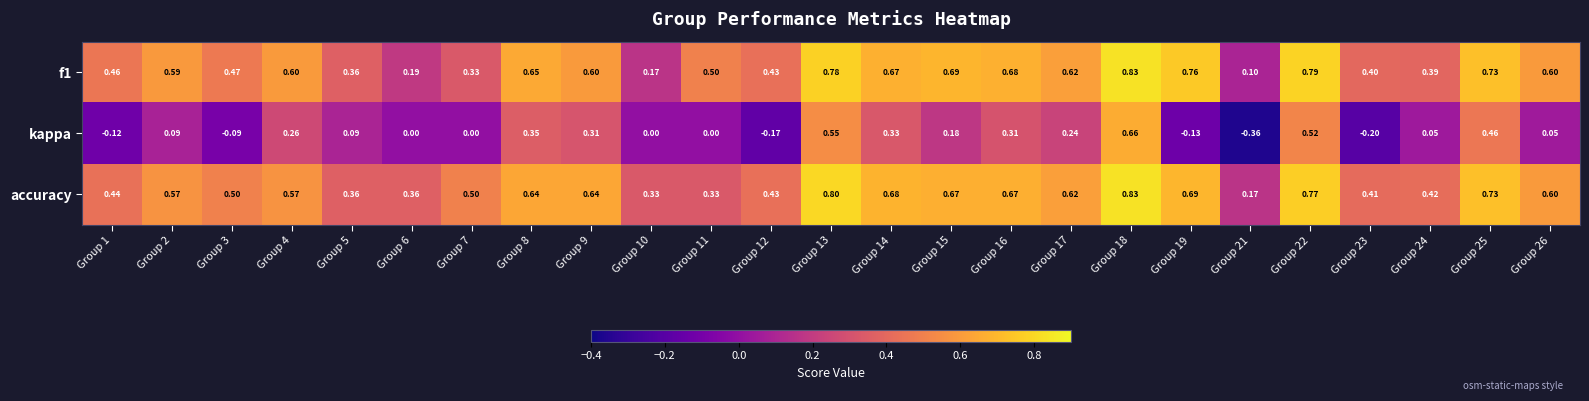

What is the difference between the highest and lowest values at Group 6?

0.4